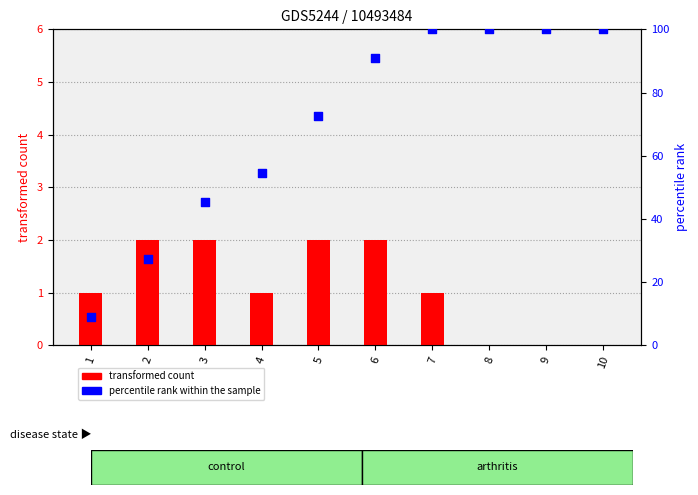

Which series has the largest total across all categories?

percentile rank within the sample